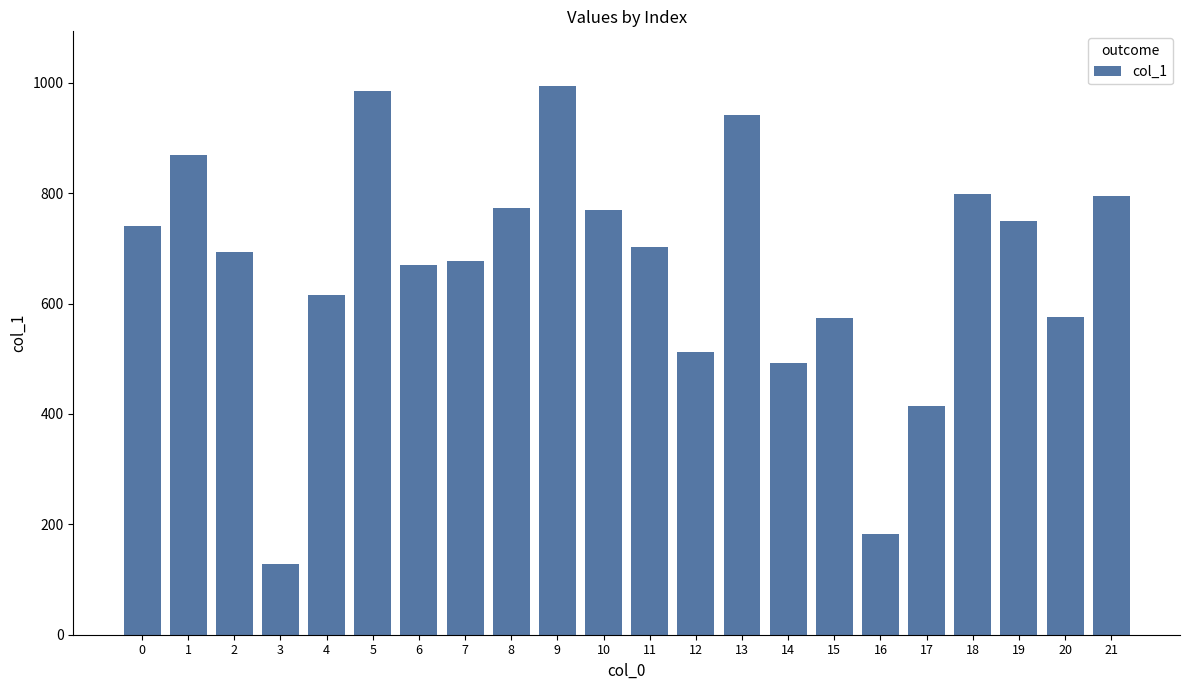

Which label corresponds to the largest value in the chart?

9